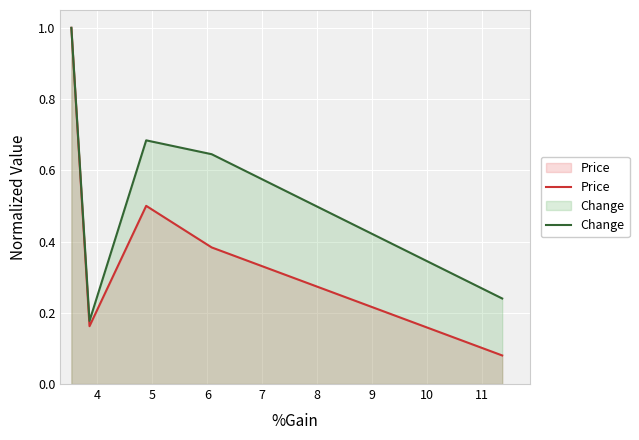

True or false: Price and Change cross at least once.

False